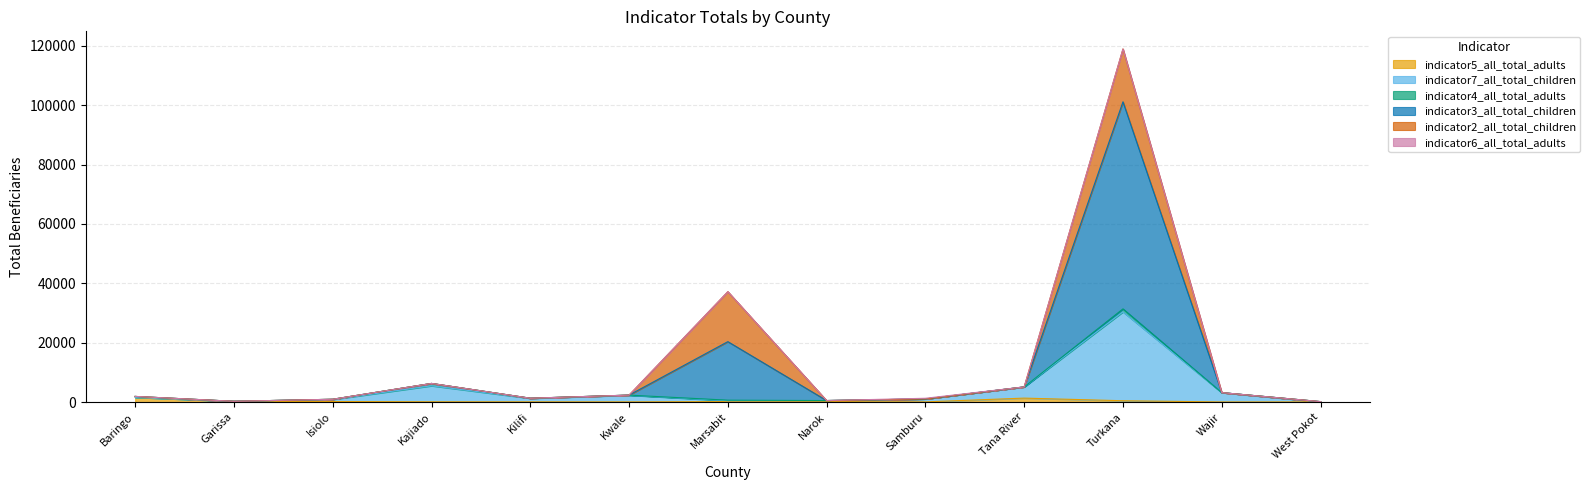

Which series changed the most between Samburu and Turkana?

indicator3_all_total_children